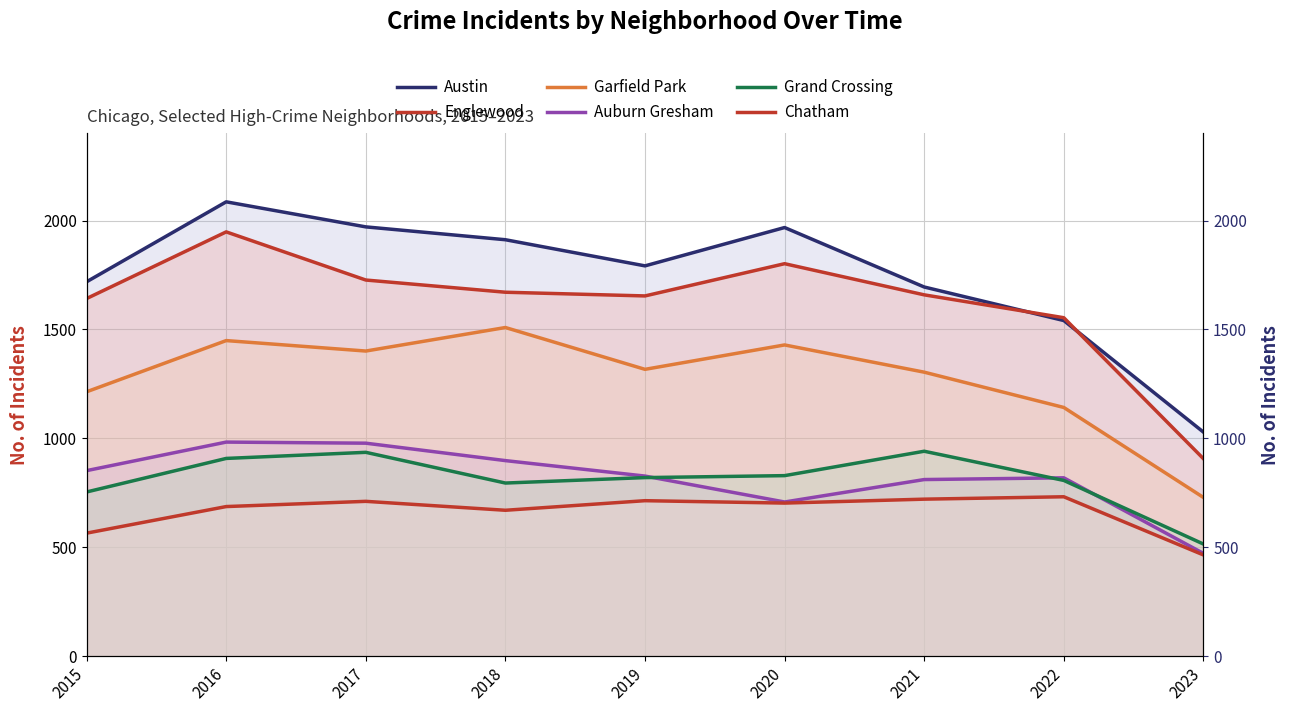

What is the value of the Chatham point at the 1st from the left?

565